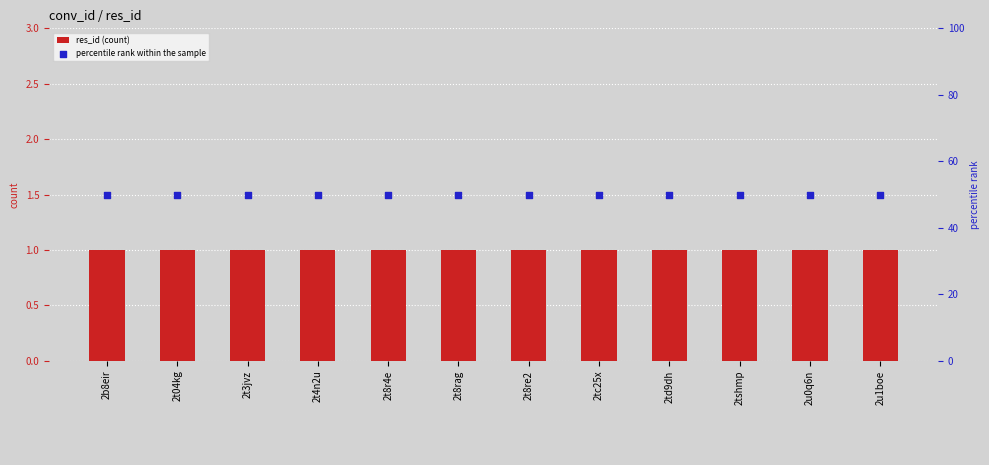

At which category is the sum across all series the highest?

2b8eir